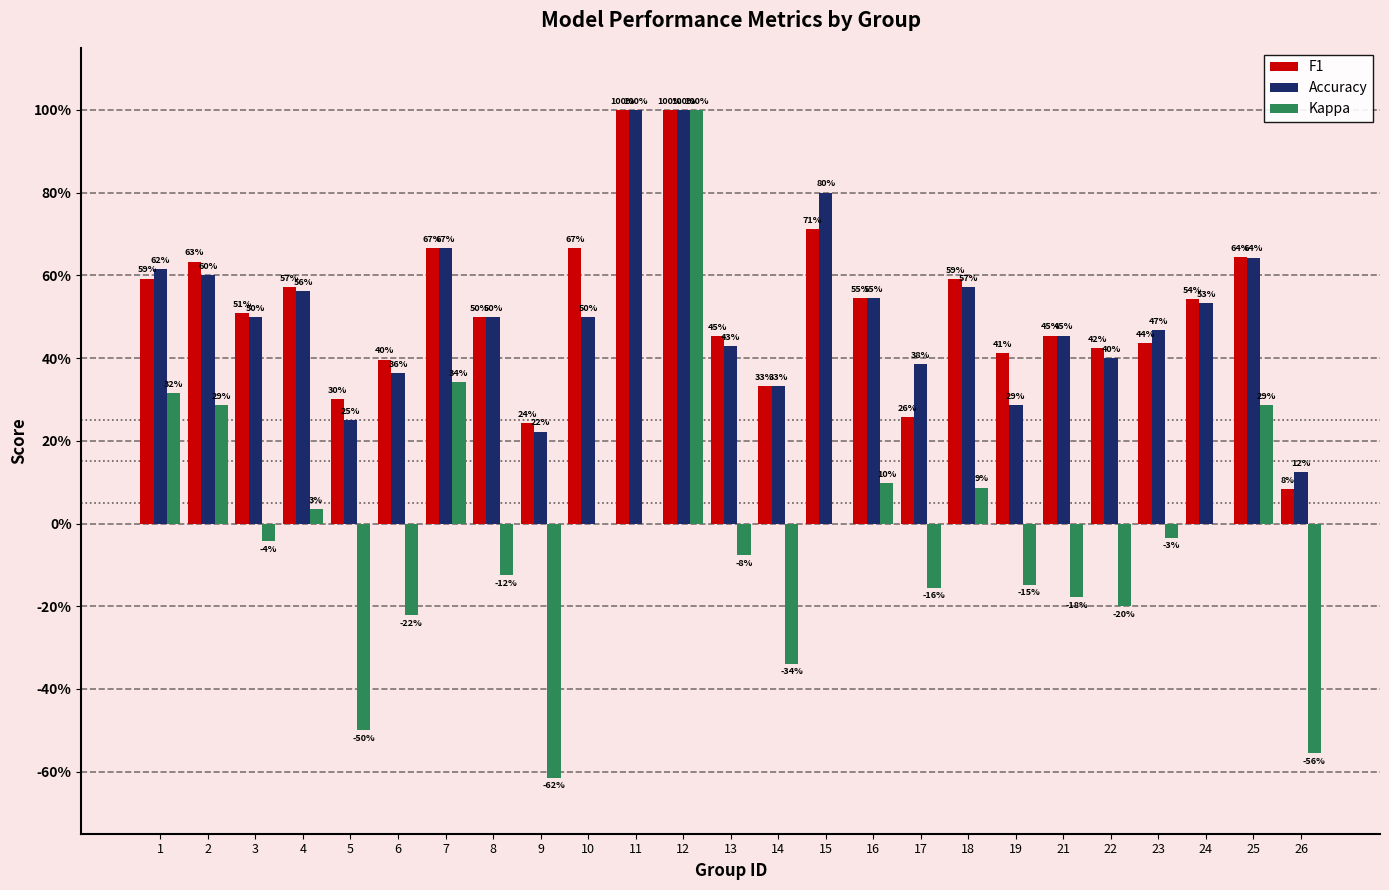

Reading left to right, extract all data points from this chart.

F1: 1=0.6	2=0.6	3=0.5	4=0.6	5=0.3	6=0.4	7=0.7	8=0.5	9=0.2	10=0.7	11=1.0	12=1.0	13=0.5	14=0.3	15=0.7	16=0.5	17=0.3	18=0.6	19=0.4	21=0.5	22=0.4	23=0.4	24=0.5	25=0.6	26=0.1
Accuracy: 1=0.6	2=0.6	3=0.5	4=0.6	5=0.2	6=0.4	7=0.7	8=0.5	9=0.2	10=0.5	11=1.0	12=1.0	13=0.4	14=0.3	15=0.8	16=0.5	17=0.4	18=0.6	19=0.3	21=0.5	22=0.4	23=0.5	24=0.5	25=0.6	26=0.1
Kappa: 1=0.3	2=0.3	3=-0.0	4=0.0	5=-0.5	6=-0.2	7=0.3	8=-0.1	9=-0.6	10=0.0	11=0.0	12=1.0	13=-0.1	14=-0.3	15=0.0	16=0.1	17=-0.2	18=0.1	19=-0.1	21=-0.2	22=-0.2	23=-0.0	24=0.0	25=0.3	26=-0.6